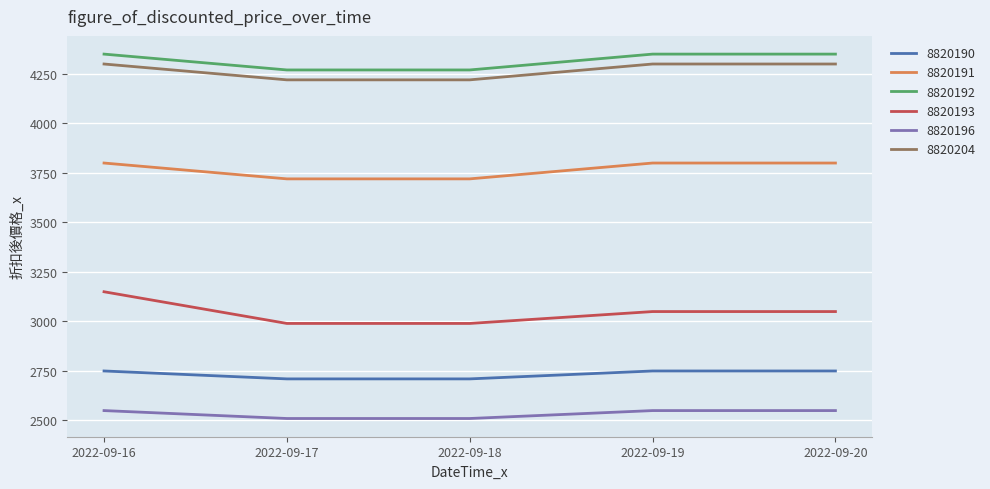

True or false: 8820204 and 8820192 intersect in this chart.

False